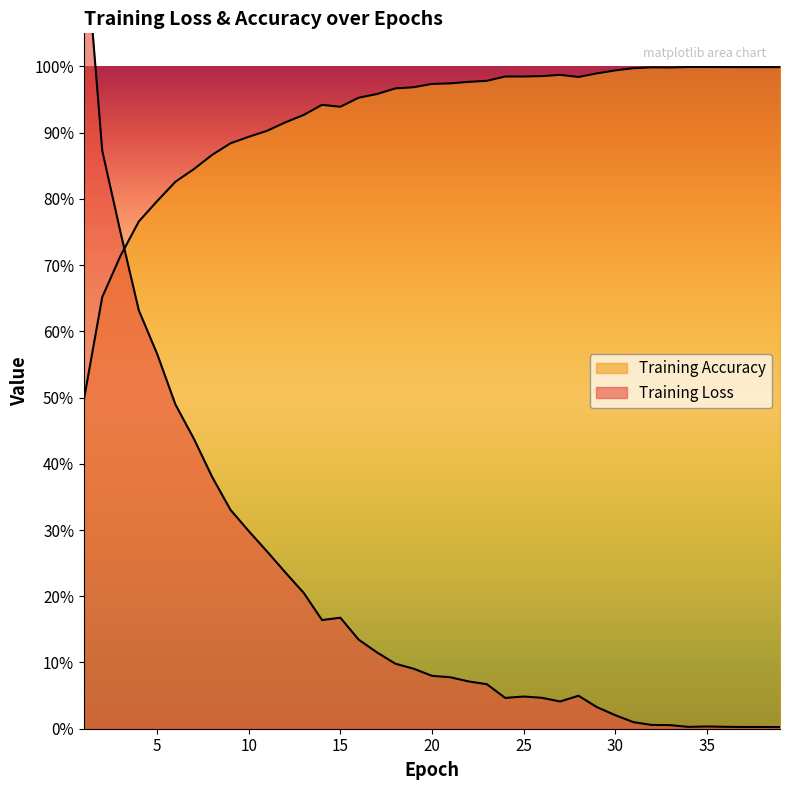

What is the approximate value of Training Loss at 6?

0.5